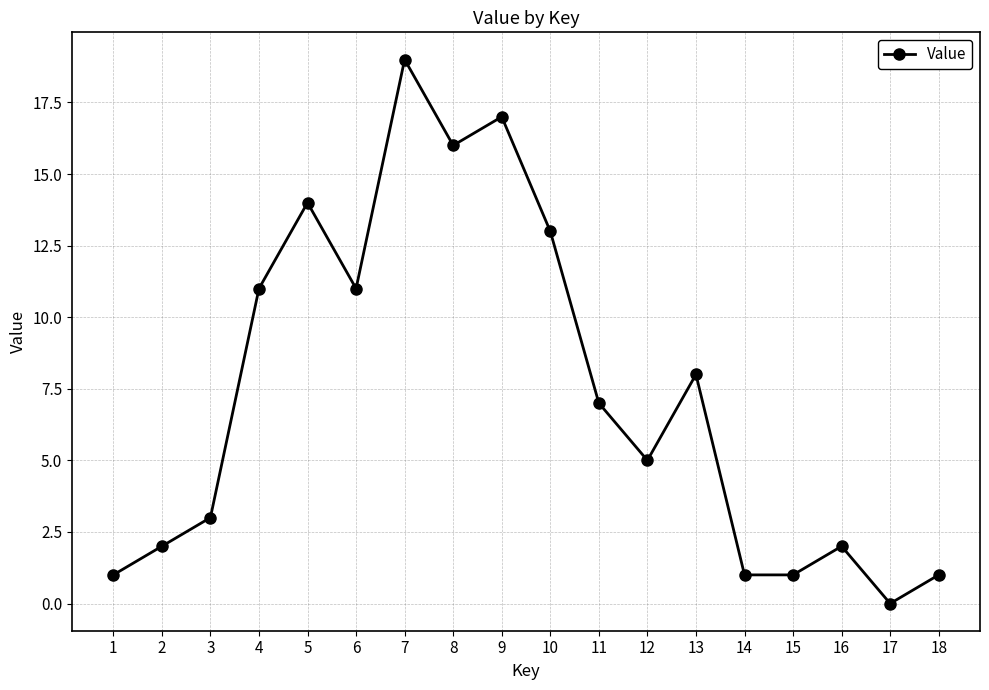

Reading left to right, extract all data points from this chart.

1=1	2=2	3=3	4=11	5=14	6=11	7=19	8=16	9=17	10=13	11=7	12=5	13=8	14=1	15=1	16=2	17=0	18=1